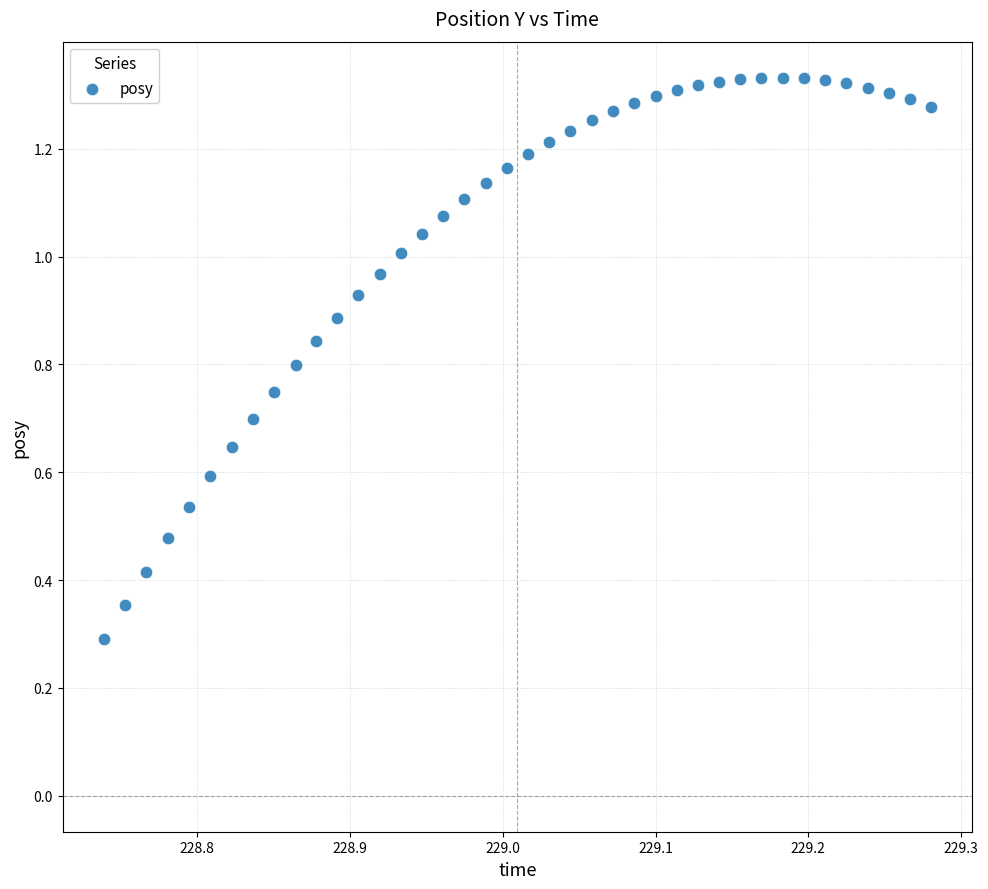

What Y value in the scatter plot is closest to 0?

0.3